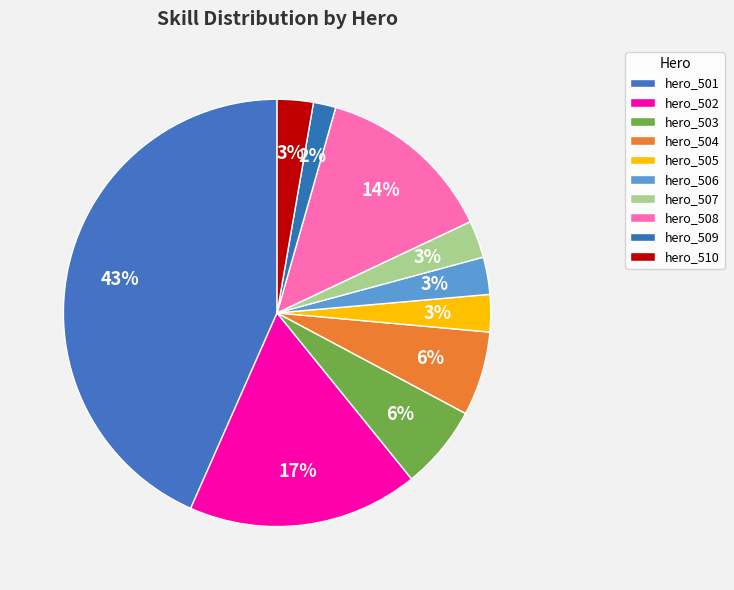

To the nearest percent, what percentage of the pie is hero_502?

17%